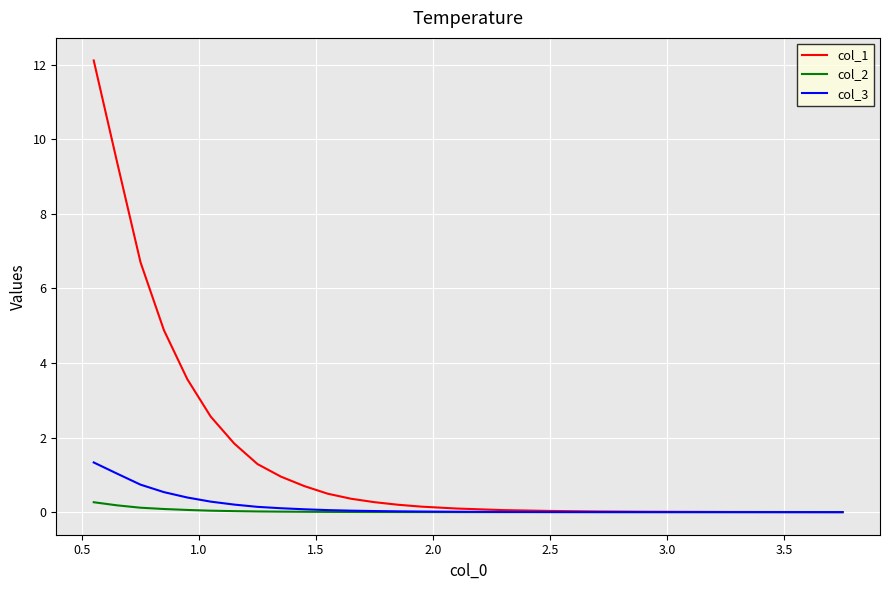

What is the maximum value for col_3?

1.3